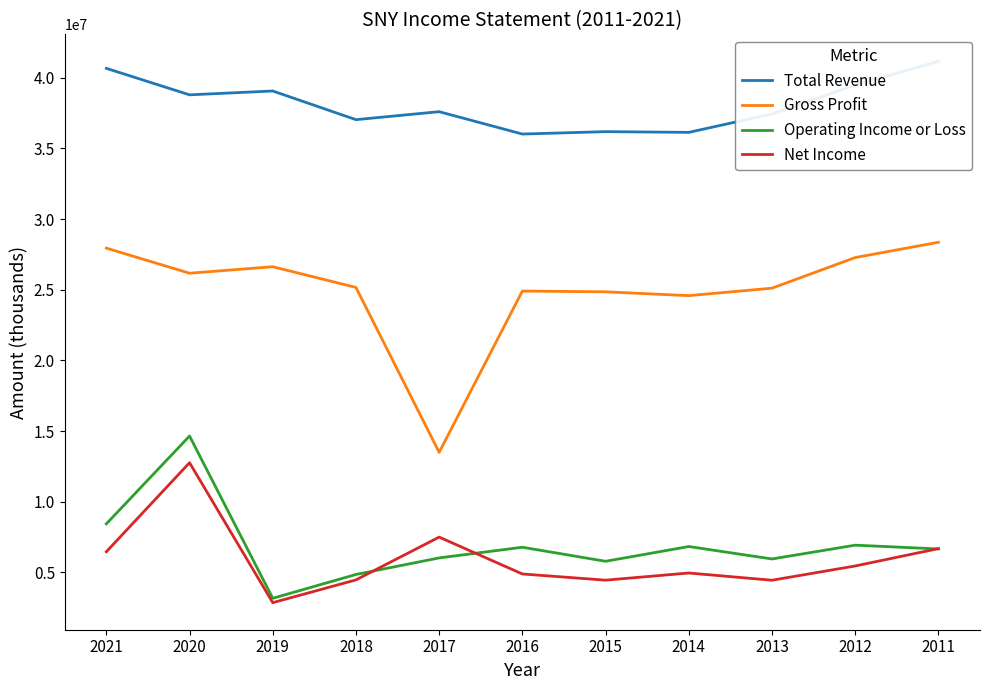

Rank the categories by Gross Profit value from highest to lowest.

2011, 2021, 2012, 2019, 2020, 2018, 2013, 2016, 2015, 2014, 2017